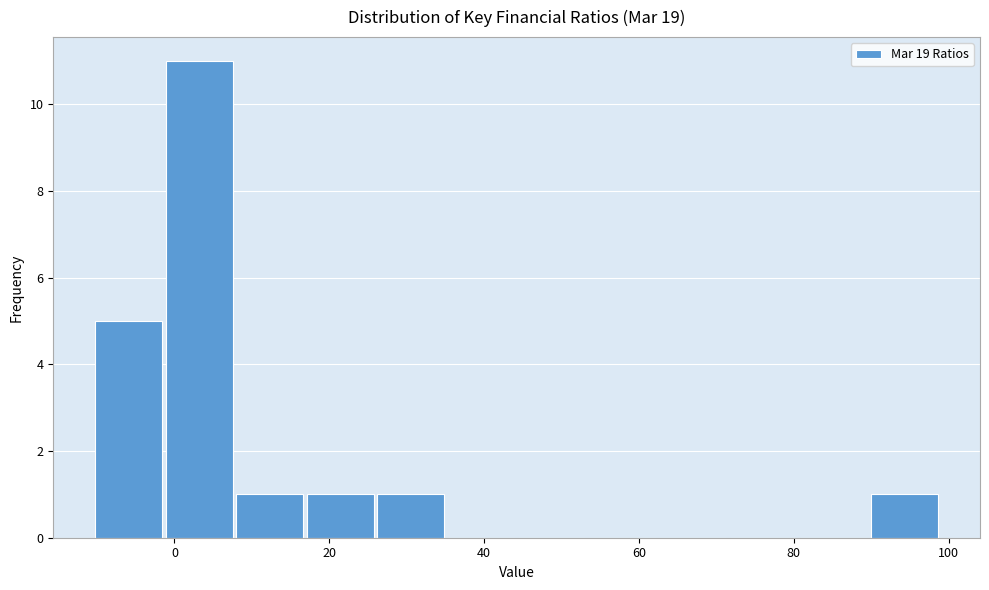

How tall is the bar that spans 16 to 26 on the x-axis? Neither the bar edges nor the heights are printed on the chart, so give them approximately, as read against the axes.

1